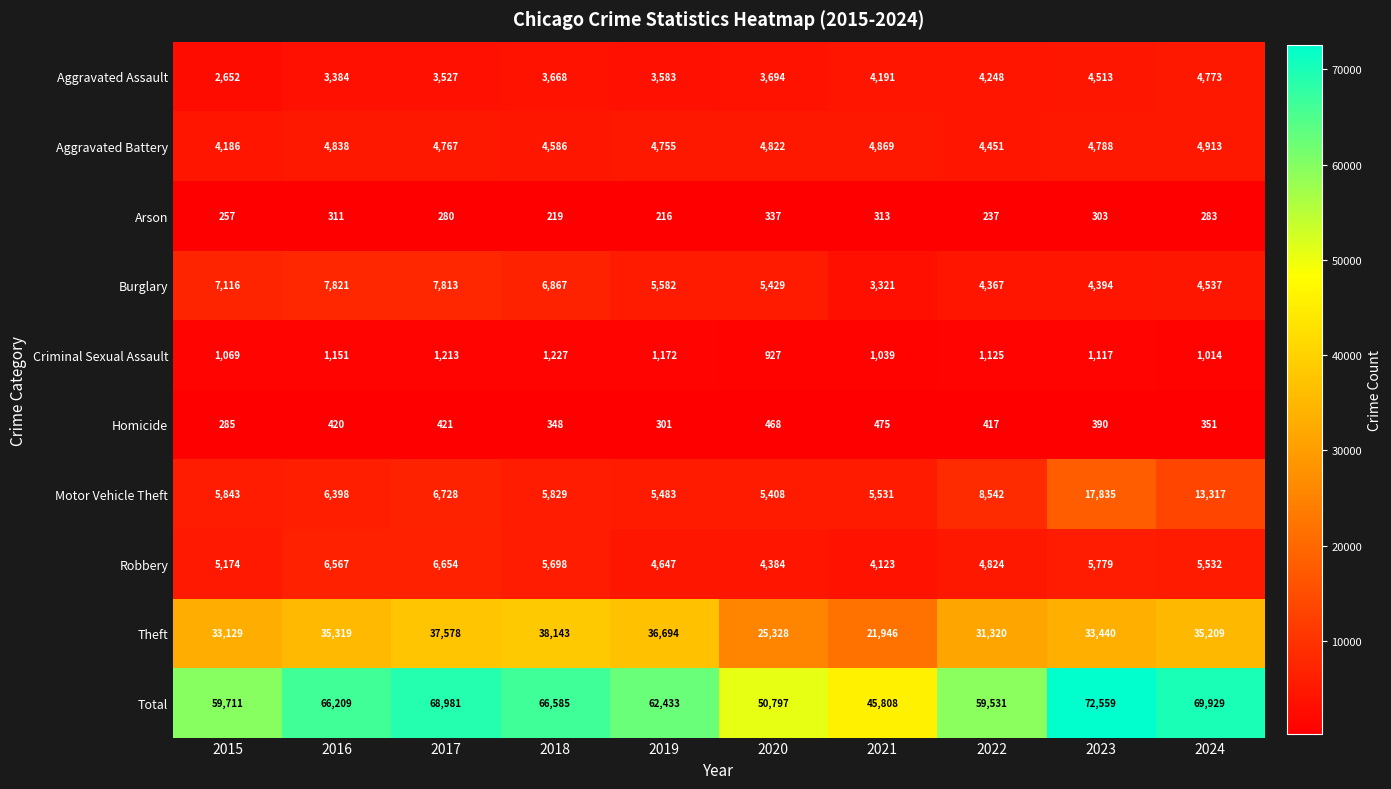

What is the approximate value of Burglary at 2021?

3321